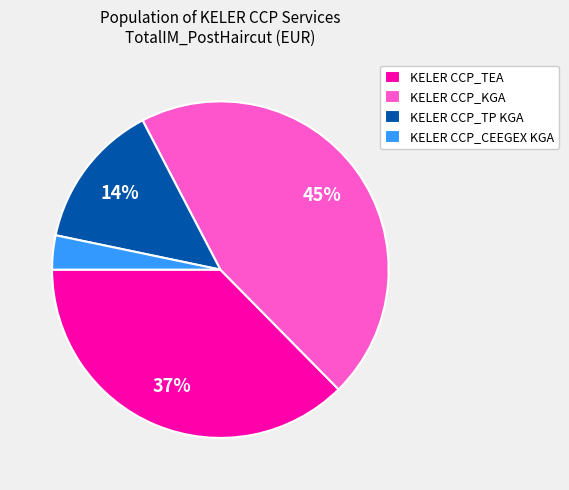

Does any single category account for the majority?

No